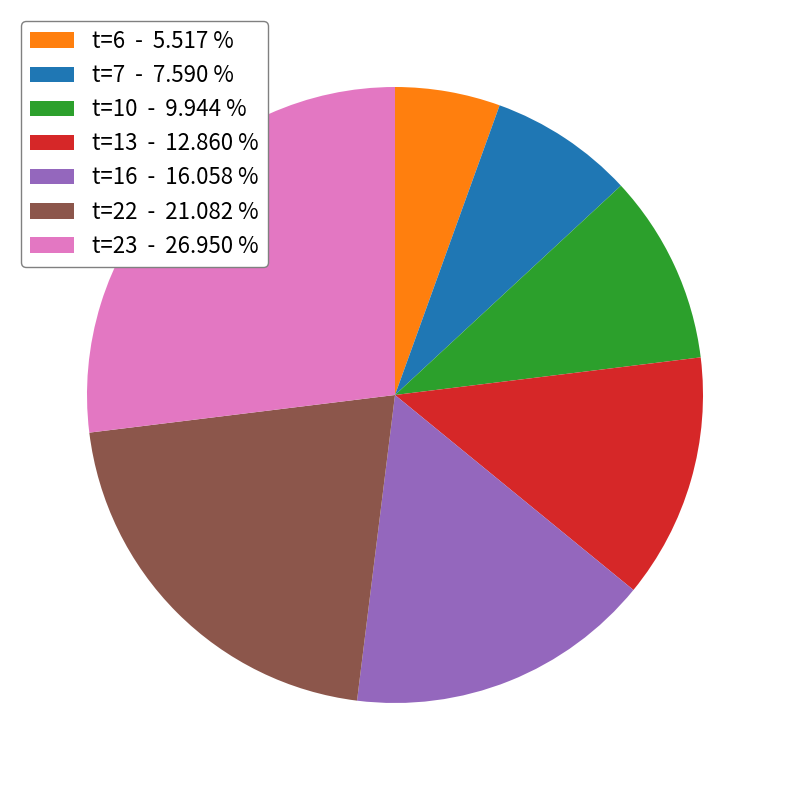

Rank the categories by value from lowest to highest.

t=6 - 5.517 %, t=7 - 7.590 %, t=10 - 9.944 %, t=13 - 12.860 %, t=16 - 16.058 %, t=22 - 21.082 %, t=23 - 26.950 %